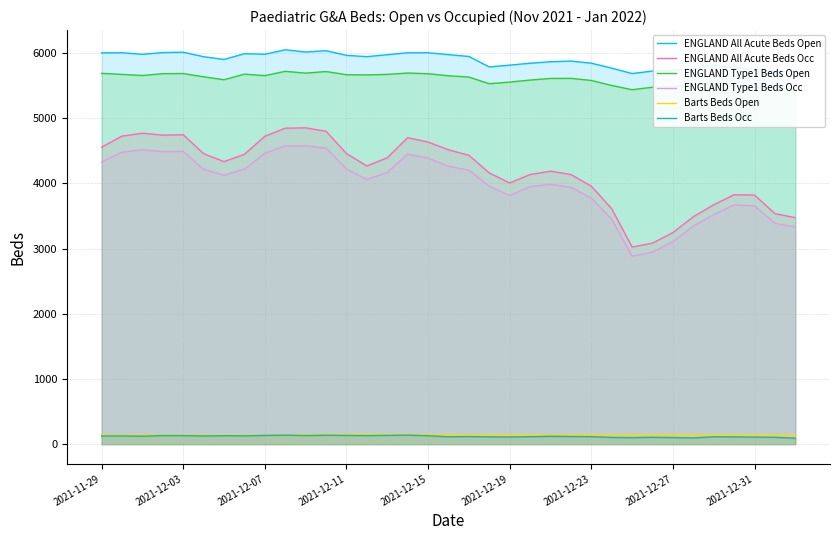

How many distinct data groups are displayed?

6